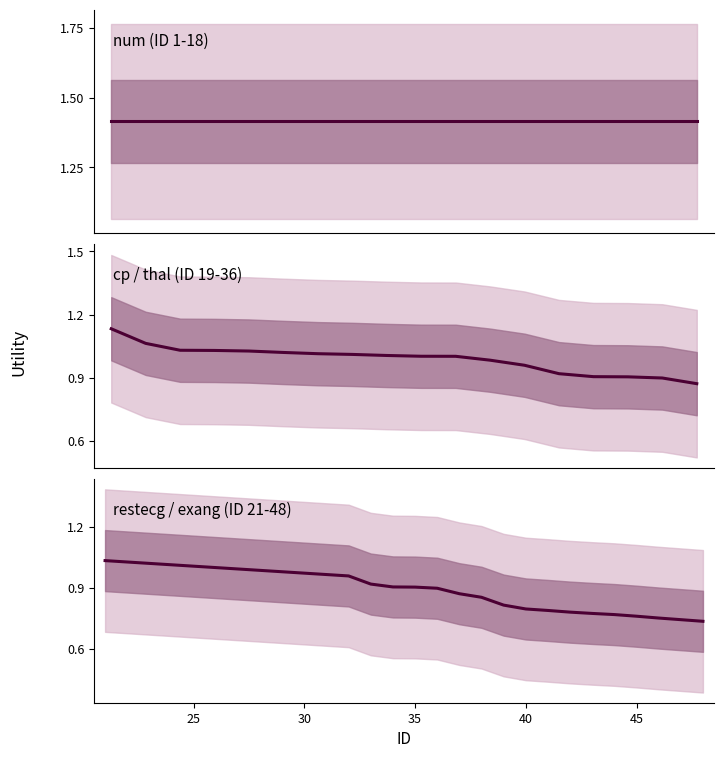

What is the sum of all num (ID 1-18) values?

25.5